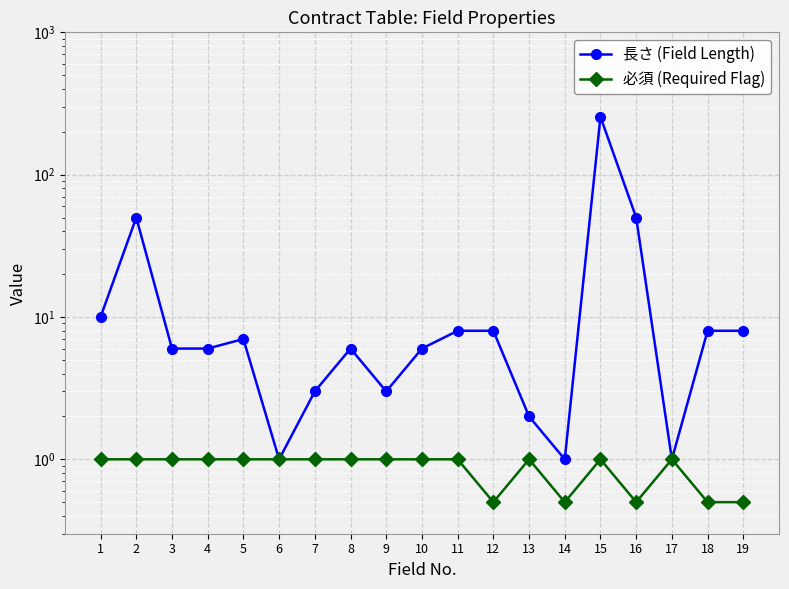

At which category does 必須 (Required Flag) reach its first local peak?

13